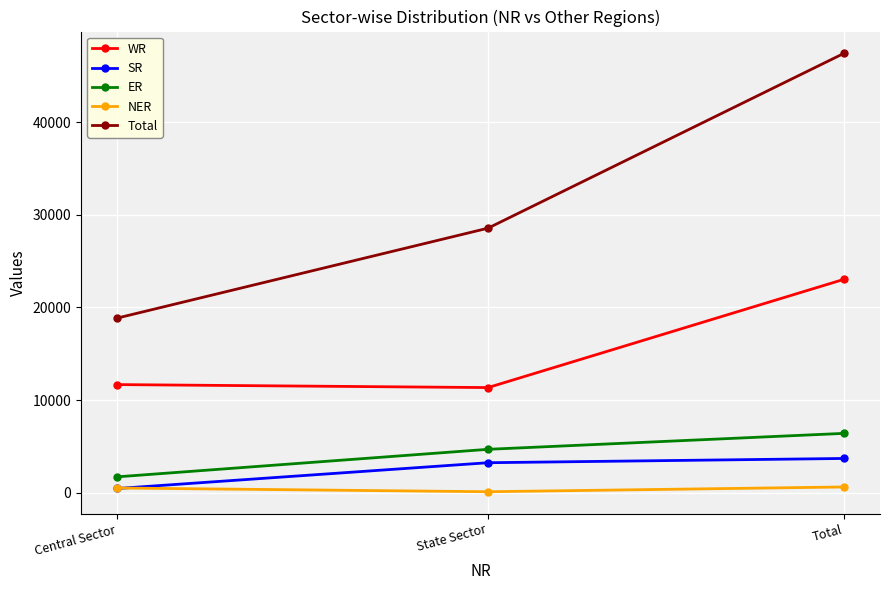

What is the minimum value shown in the chart?

110